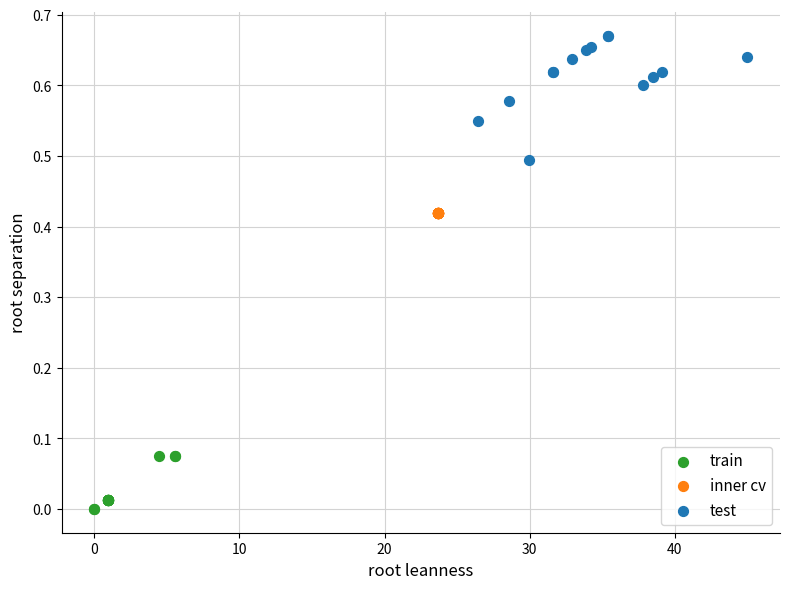

Which series reaches the maximum Y coordinate?

test